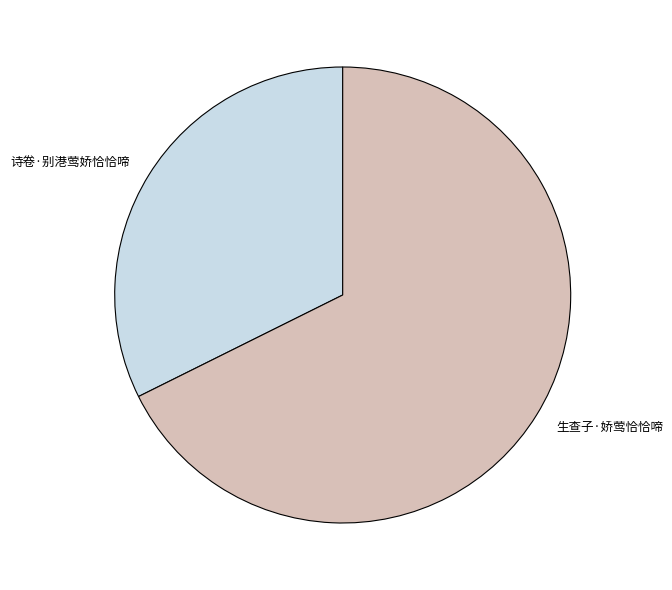

Rank the categories by value from highest to lowest.

生查子·娇莺恰恰啼, 诗卷·别港莺娇恰恰啼